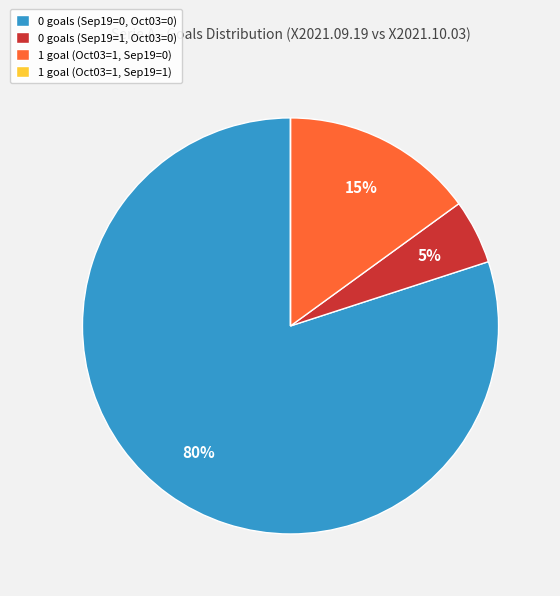

What is the largest slice in the pie chart?

0 goals (Sep19=0, Oct03=0)